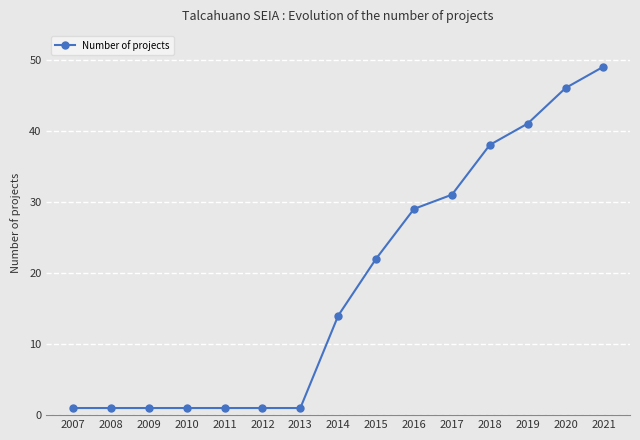

How many data points does each series have?

15